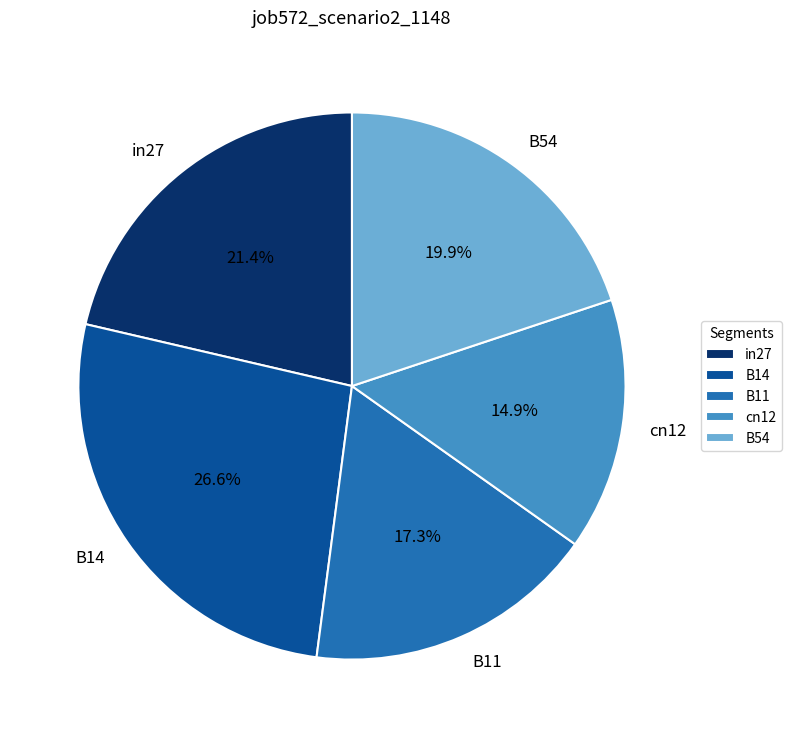

To the nearest percent, what is the difference between the cn12 and B11 slice percentages?

2%